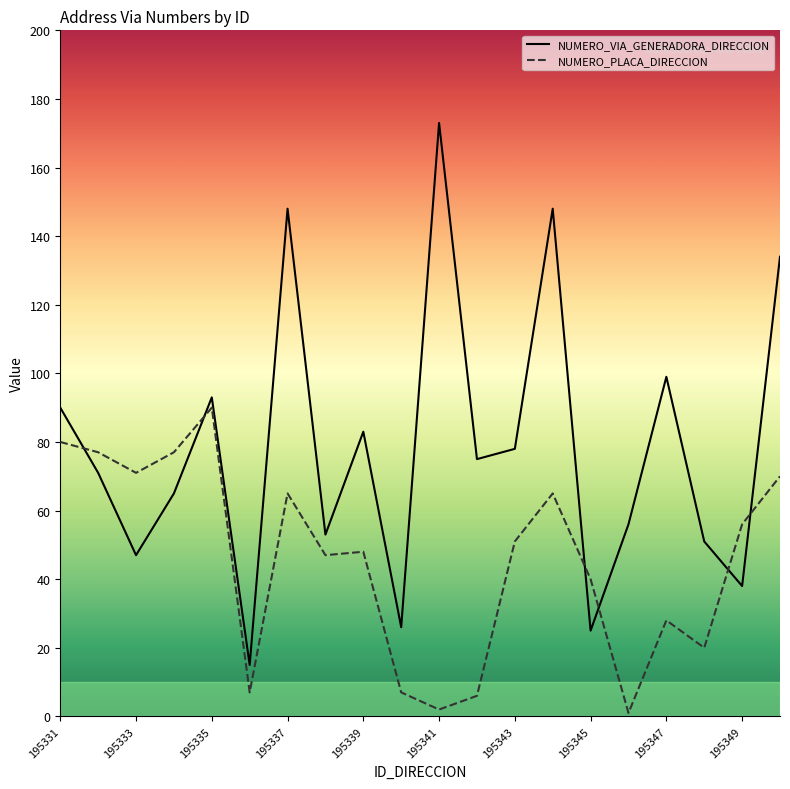

In NUMERO_PLACA_DIRECCION, how many points are lower than both neighbors (excluding endpoints)?

6